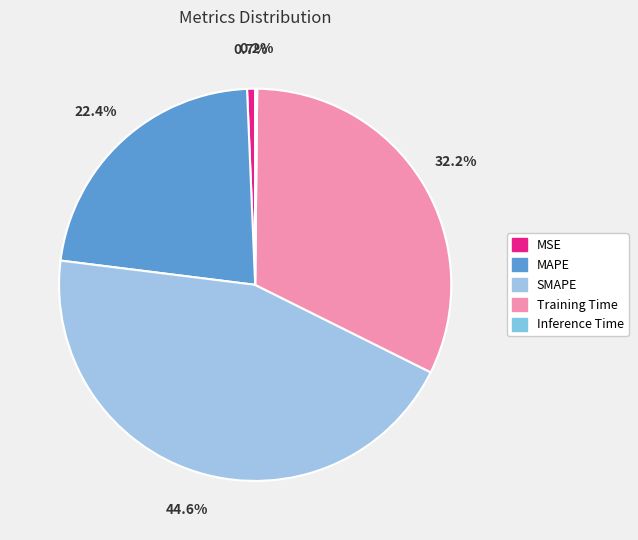

How many slices are in this pie chart?

5